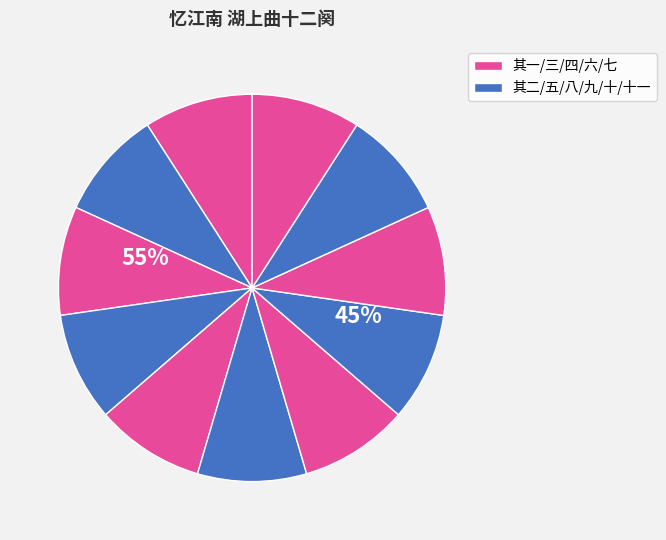

To the nearest percent, what percentage of the pie is 忆江南 湖上曲十二阕 其四?

9%